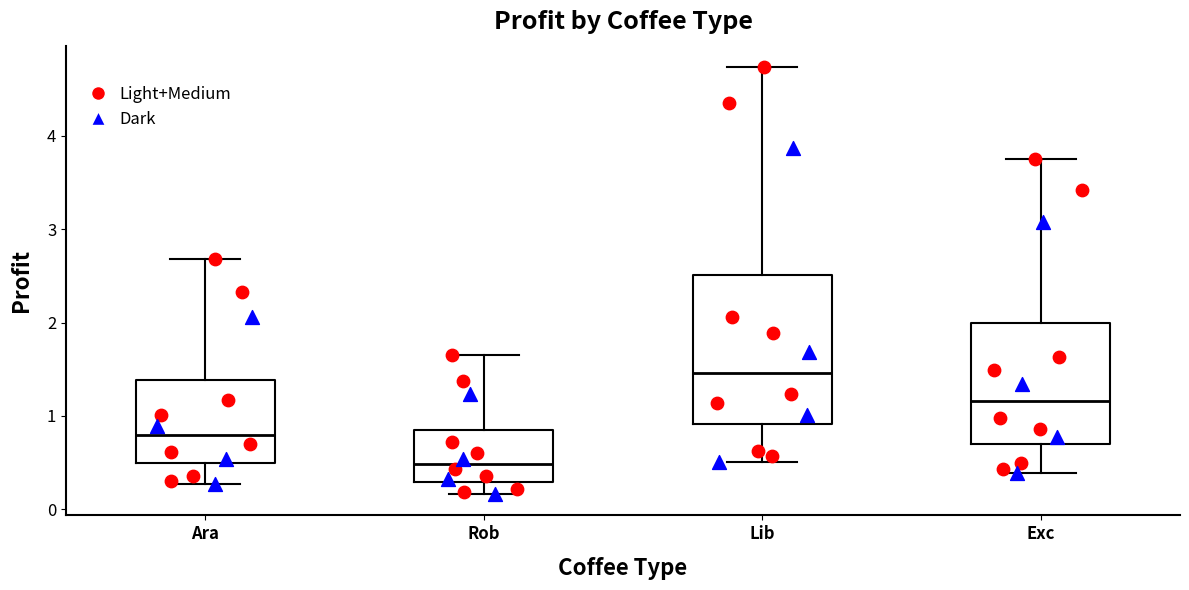

Reading left to right, transcribe this box plot: for each box, give where its median line is, the range the box spans, and where its two whiskers end, as read against the y-axis. The values are not printed on the chart, so give them approximately, as read against the axis.

Ara: median 0.8, box 0.5 to 1.4, whiskers 0.3 to 2.7
Rob: median 0.5, box 0.3 to 0.8, whiskers 0.2 to 1.6
Lib: median 1.5, box 0.9 to 2.5, whiskers 0.5 to 4.7
Exc: median 1.2, box 0.7 to 2.0, whiskers 0.4 to 3.8